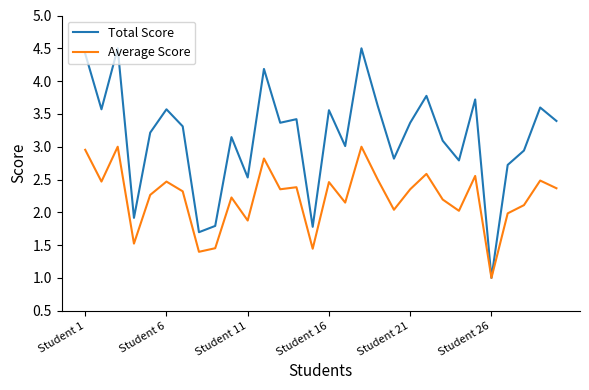

Which series has the largest range (max minus min)?

Total Score